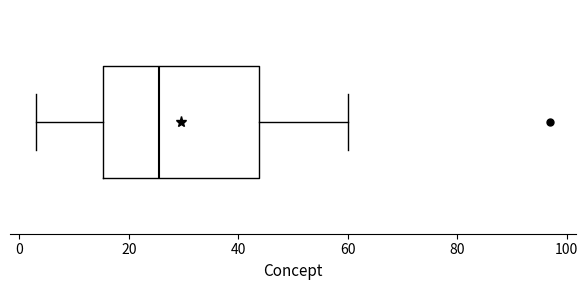

Where is the right edge of the box on the x-axis? The values are not printed on the chart, so give them approximately, as read against the axis.

44